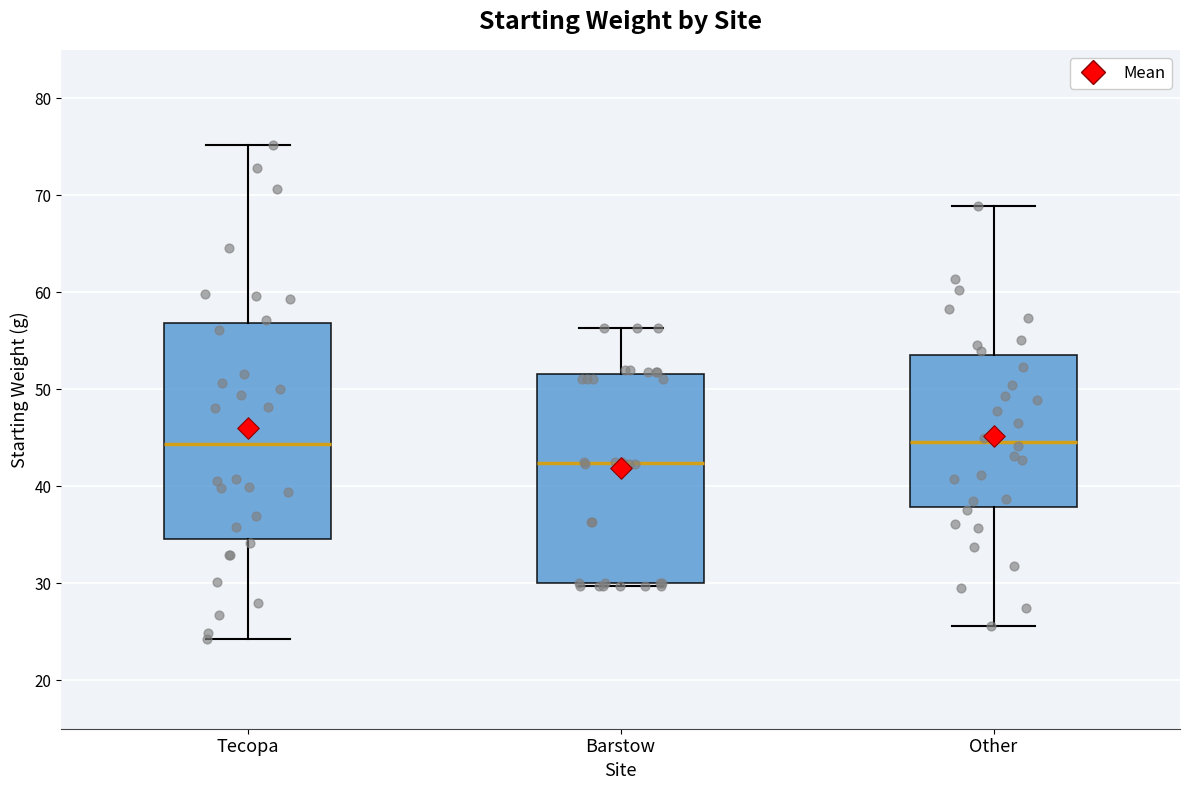

Which box's median line is the lowest?

Barstow